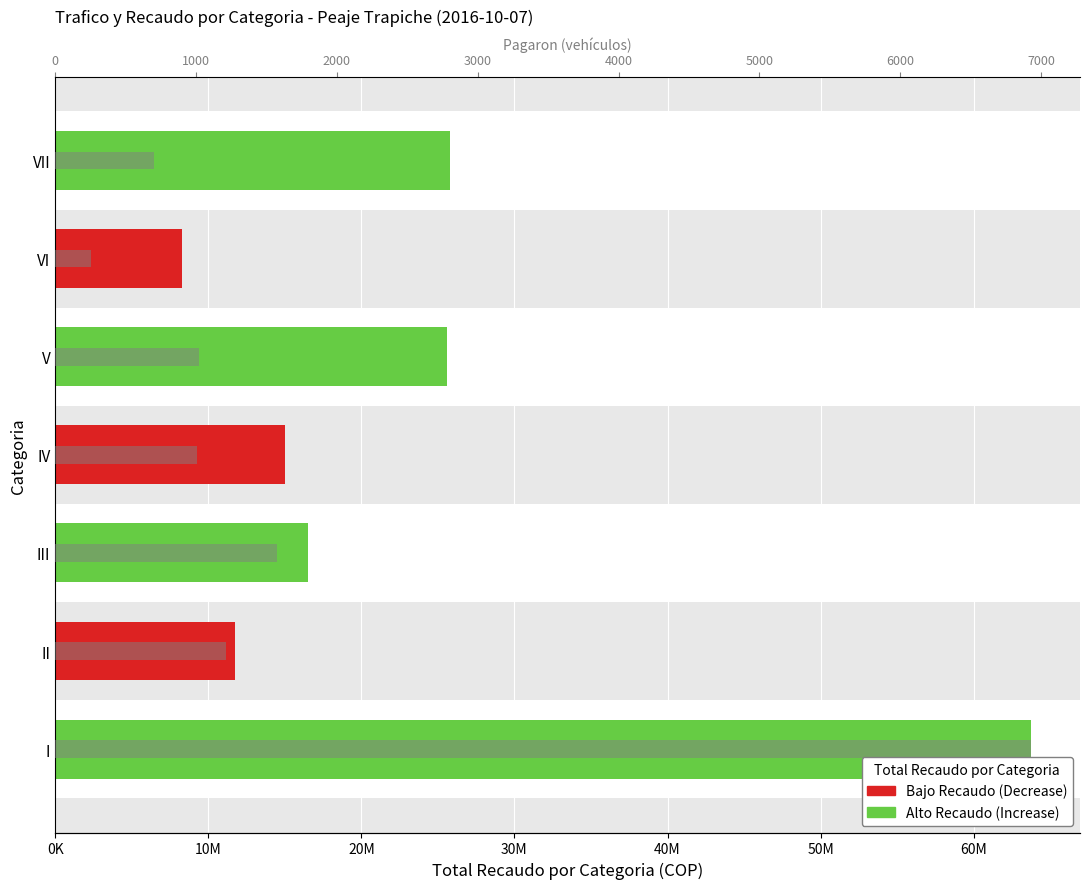

How many data points in Total Recaudo are above 16527000?

3